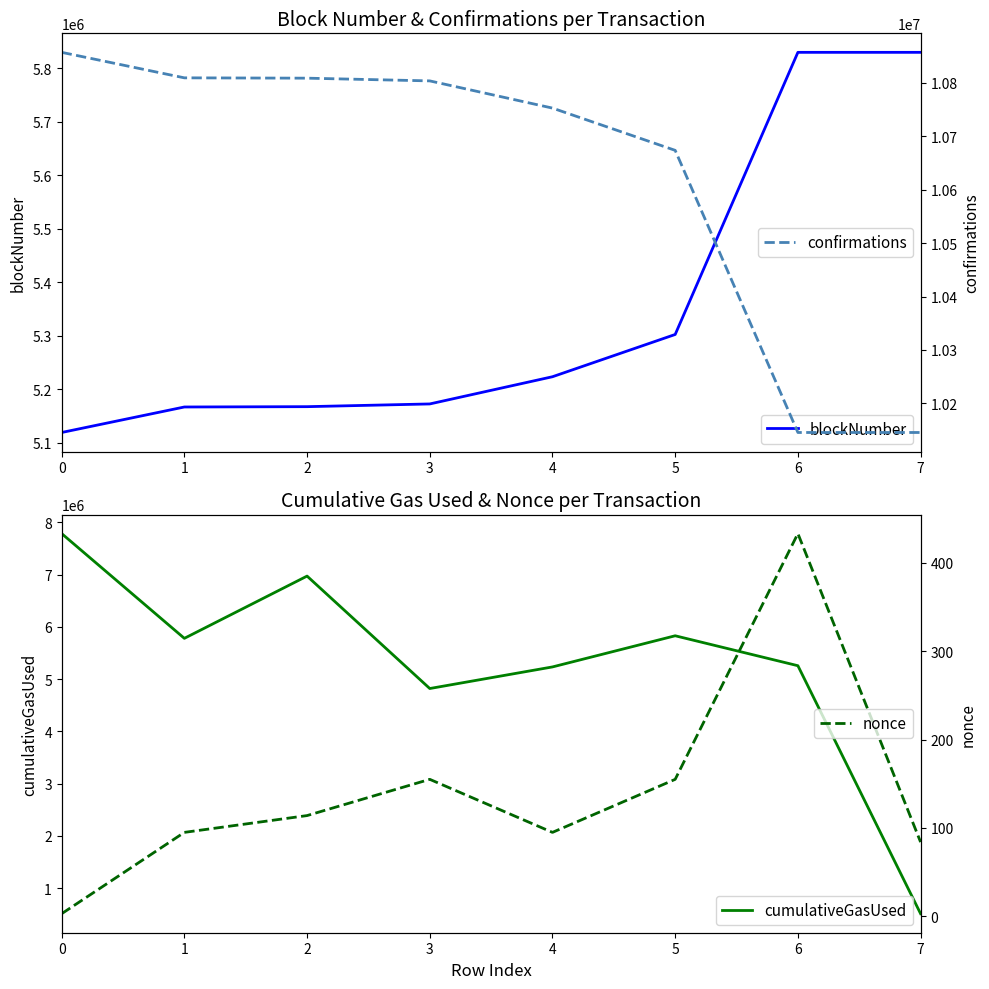

What is the spread (max minus min) of values at 4?

10752456